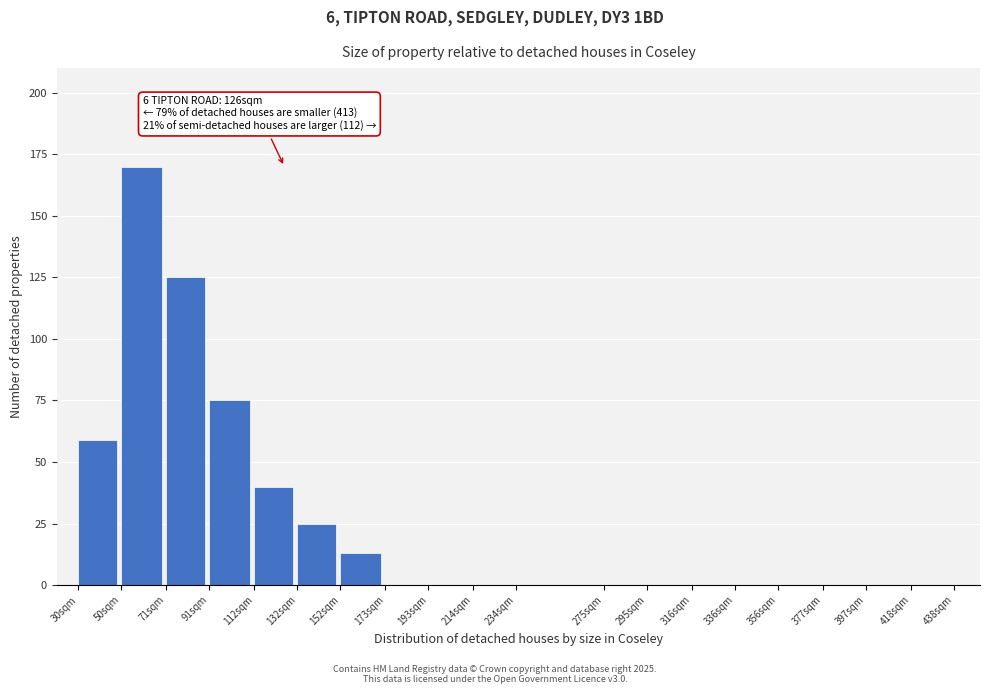

Reading right to left, extract all data points from this chart.

418sqm=0	397sqm=0	377sqm=0	356sqm=0	336sqm=0	316sqm=0	295sqm=0	275sqm=0	234sqm=0	214sqm=0	193sqm=0	173sqm=0	152sqm=13	132sqm=25	112sqm=40	91sqm=75	71sqm=125	50sqm=170	30sqm=59